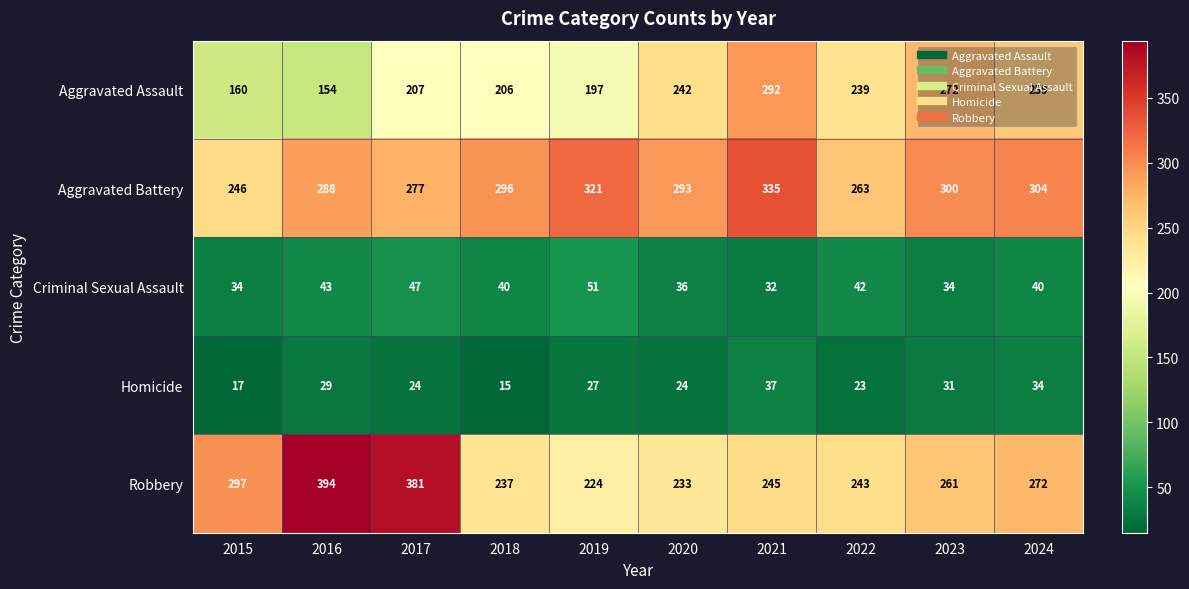

How many categories are shown in the chart?

10